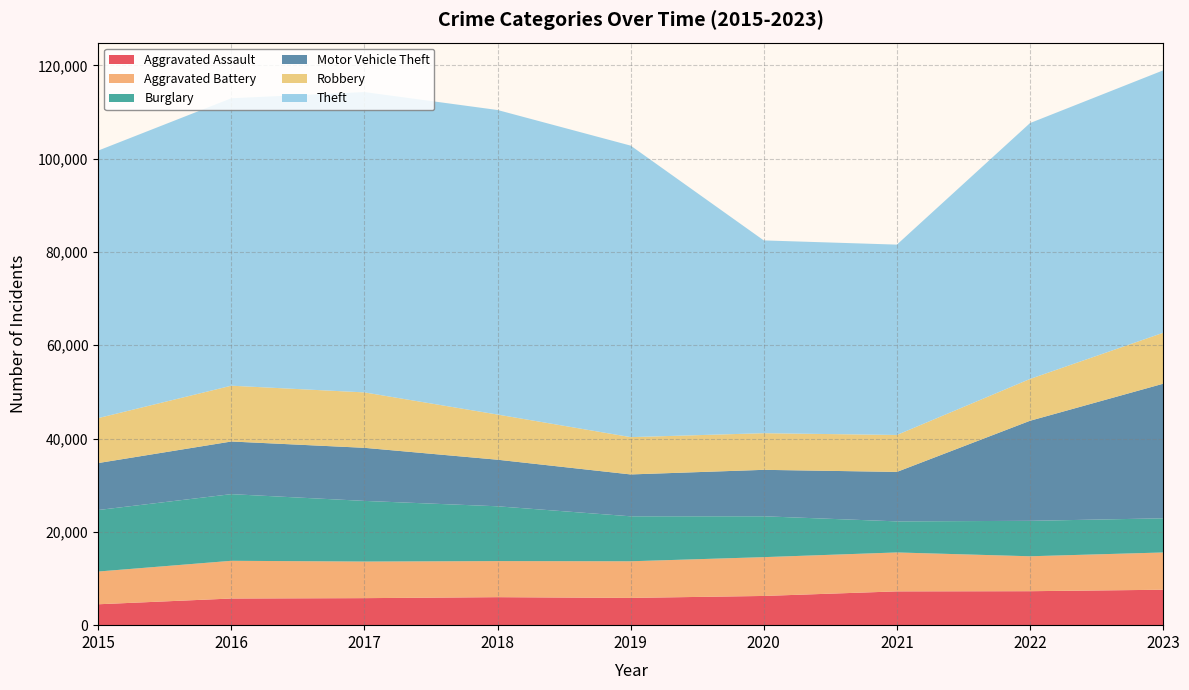

Reading left to right, transcribe all the data shown in this chart.

Aggravated Assault: 4480	5712	5793	6001	5841	6263	7242	7281	7595
Aggravated Battery: 7019	8086	7845	7735	7857	8319	8347	7489	7989
Burglary: 13184	14289	13001	11747	9638	8758	6662	7595	7324
Motor Vehicle Theft: 10068	11286	11380	9985	8977	9959	10603	21451	28848
Robbery: 9638	11960	11880	9681	7995	7855	7918	8965	10918
Theft: 57350	61621	64386	65287	62492	41326	40806	54851	56257